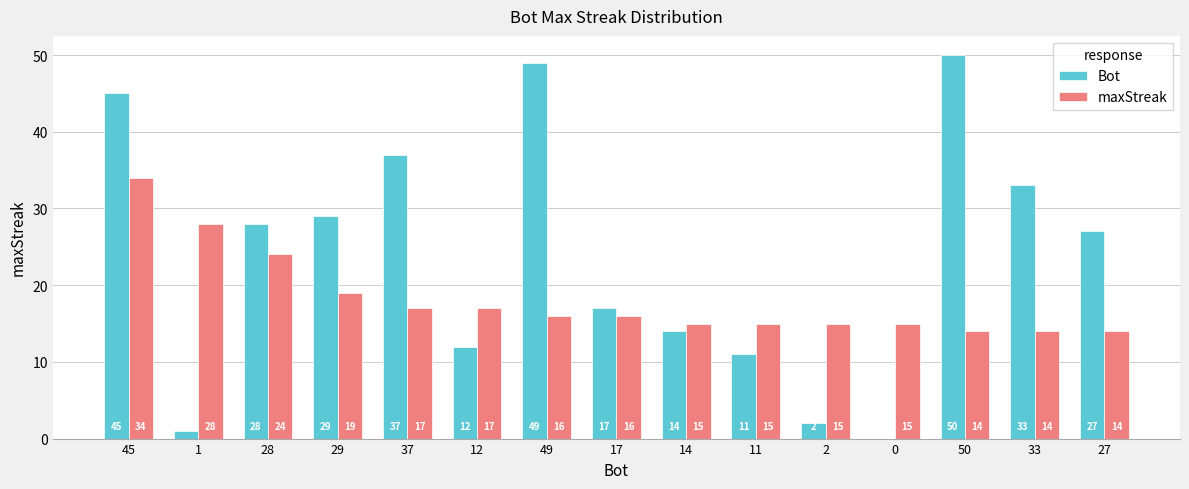

Which series has the widest spread of values?

Bot